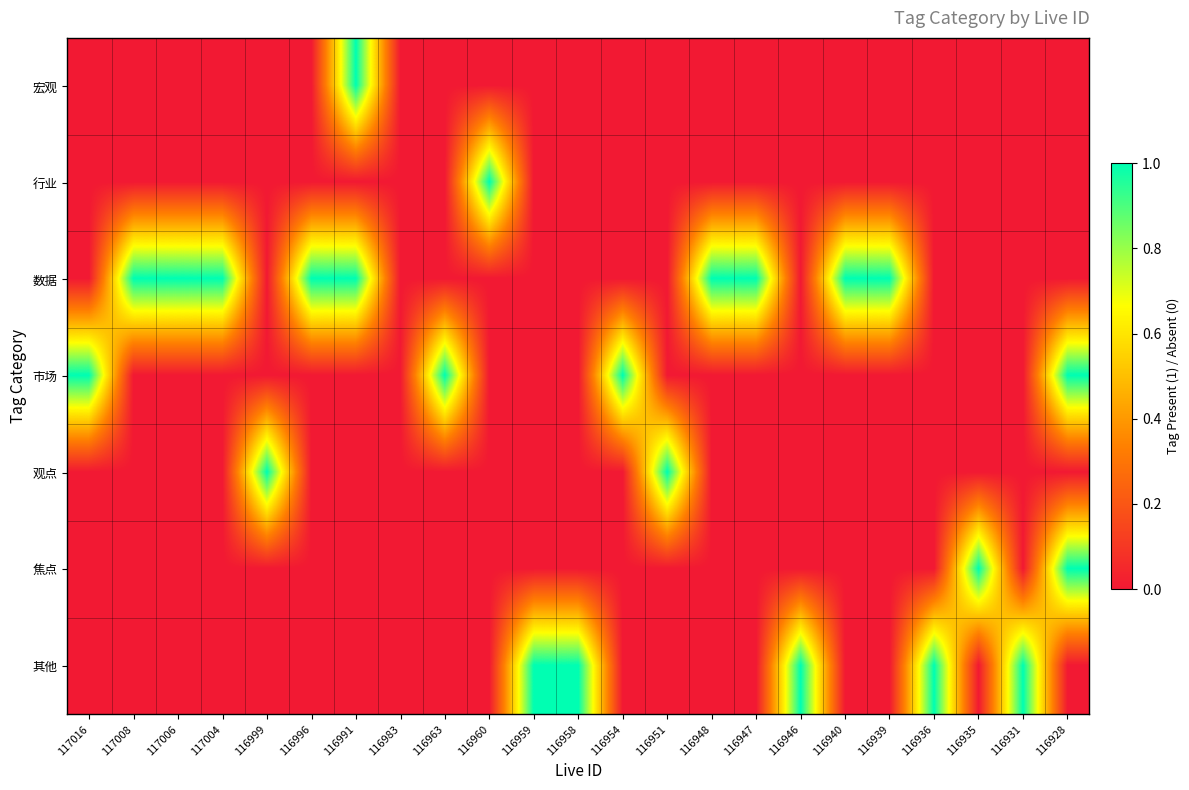

Count the number of data series in this chart.

7